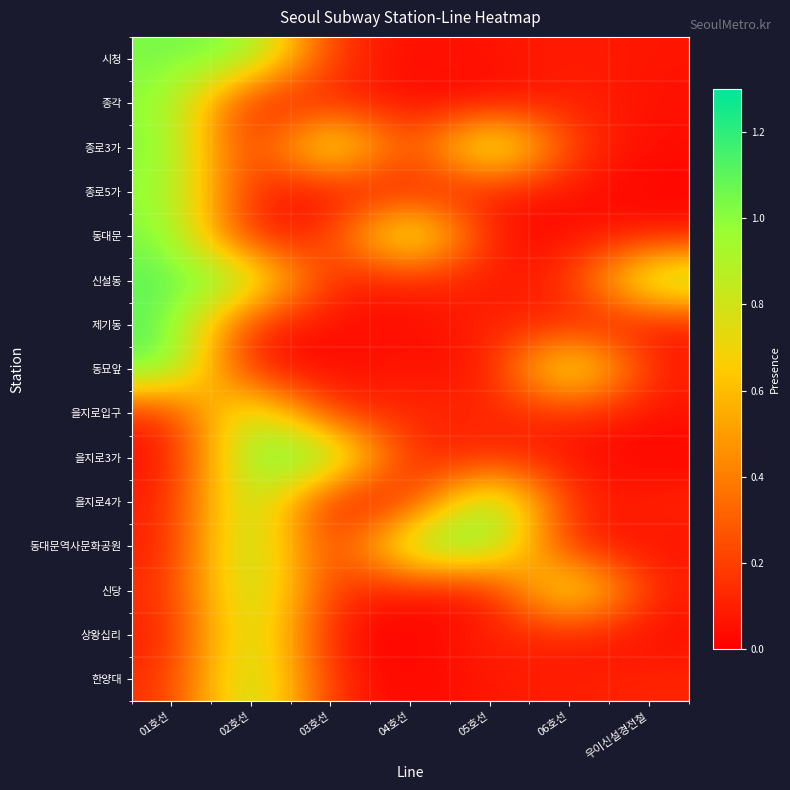

Reading left to right, extract all data points from this chart.

row_0: 1.0	1.0	0.1	0.0	0.1	0.1	0.1
row_1: 1.0	0.0	0.1	0.0	0.0	0.1	0.1
row_2: 1.0	0.0	1.1	0.1	1.1	0.1	0.0
row_3: 1.0	0.1	0.0	0.1	0.1	0.1	0.0
row_4: 1.0	0.0	0.1	1.1	0.0	0.1	0.1
row_5: 1.1	1.0	0.1	0.1	0.1	0.1	1.0
row_6: 1.1	0.1	0.0	0.0	0.1	0.1	0.1
row_7: 1.1	0.0	0.0	0.1	0.0	1.1	0.1
row_8: 0.1	1.0	0.1	0.1	0.1	0.1	0.1
row_9: 0.0	1.1	1.1	0.0	0.1	0.0	0.0
row_10: 0.1	1.0	0.0	0.1	1.1	0.1	0.1
row_11: 0.1	1.1	0.0	1.1	1.1	0.1	0.1
row_12: 0.1	1.0	0.1	0.1	0.0	1.0	0.1
row_13: 0.1	1.0	0.0	0.0	0.1	0.1	0.0
row_14: 0.1	1.0	0.1	0.0	0.1	0.1	0.1